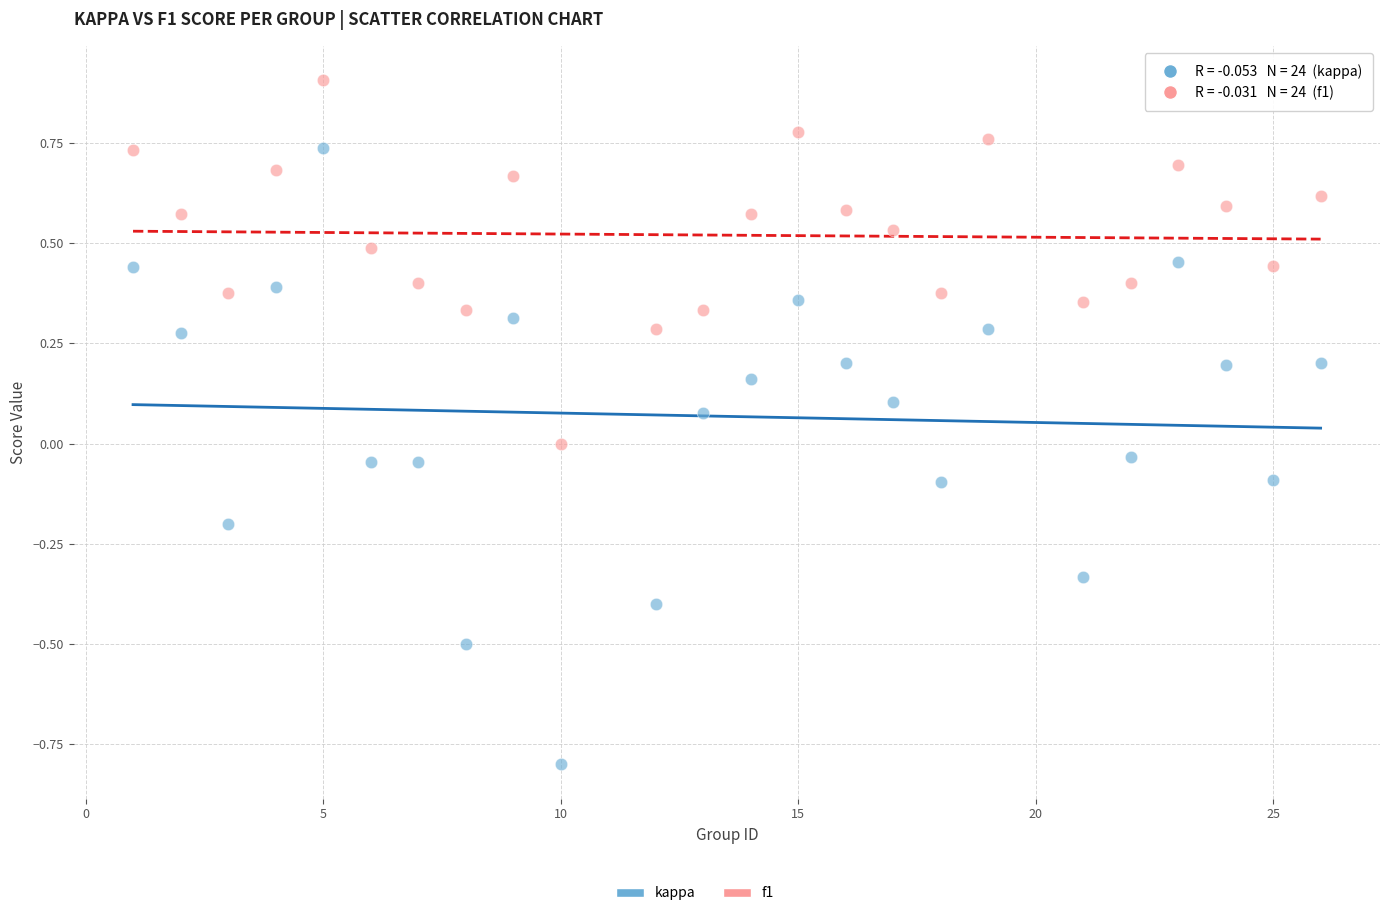

Which series contains the highest Y value?

f1